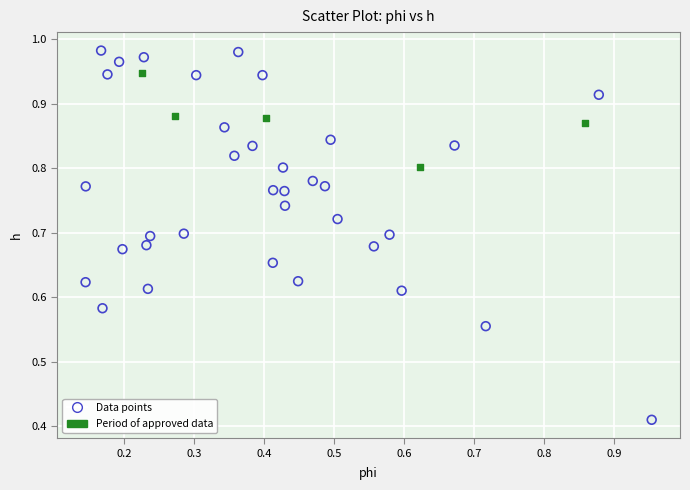

Which series reaches the minimum Y coordinate?

Data points